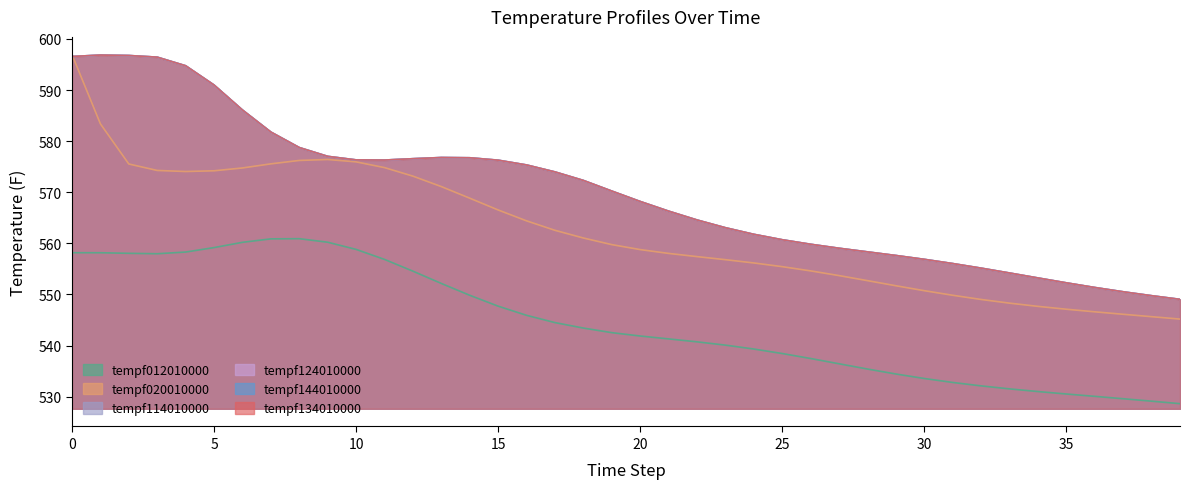

Reading left to right, extract all data points from this chart.

tempf012010000: 558.2	558.2	558.0	558.0	558.3	559.2	560.2	560.9	560.9	560.2	558.8	556.9	554.6	552.2	549.8	547.7	545.9	544.5	543.4	542.5	541.9	541.3	540.7	540.1	539.3	538.4	537.5	536.4	535.4	534.4	533.5	532.8	532.1	531.5	531.0	530.5	530.1	529.6	529.1	528.6
tempf020010000: 596.9	583.4	575.5	574.3	574.1	574.2	574.8	575.6	576.2	576.4	575.9	574.8	573.2	571.1	568.8	566.5	564.4	562.6	561.0	559.8	558.8	558.0	557.4	556.8	556.2	555.4	554.6	553.7	552.7	551.7	550.7	549.8	549.0	548.3	547.7	547.1	546.6	546.1	545.6	545.2
tempf114010000: 596.6	596.9	596.8	596.4	594.8	591.0	586.1	581.8	578.8	577.0	576.3	576.3	576.6	576.8	576.8	576.3	575.3	574.0	572.3	570.2	568.2	566.3	564.6	563.1	561.8	560.7	559.8	559.0	558.3	557.6	556.9	556.0	555.1	554.2	553.2	552.3	551.4	550.5	549.8	549.0
tempf124010000: 596.6	596.9	596.8	596.4	594.8	591.0	586.1	581.8	578.8	577.0	576.3	576.3	576.6	576.8	576.8	576.3	575.3	574.0	572.3	570.2	568.2	566.3	564.6	563.1	561.8	560.7	559.8	559.0	558.3	557.6	556.9	556.0	555.1	554.2	553.2	552.3	551.4	550.5	549.8	549.0
tempf134010000: 596.6	596.9	596.8	596.4	594.8	591.0	586.1	581.8	578.8	577.0	576.3	576.3	576.6	576.8	576.8	576.3	575.3	574.0	572.3	570.2	568.2	566.3	564.6	563.1	561.8	560.7	559.8	559.0	558.3	557.6	556.9	556.0	555.1	554.2	553.2	552.3	551.4	550.5	549.8	549.0
tempf144010000: 596.6	596.9	596.8	596.4	594.8	591.0	586.1	581.8	578.8	577.0	576.3	576.3	576.6	576.8	576.8	576.3	575.3	574.0	572.3	570.2	568.2	566.3	564.6	563.1	561.8	560.7	559.8	559.0	558.3	557.6	556.9	556.0	555.1	554.2	553.2	552.3	551.4	550.5	549.8	549.0